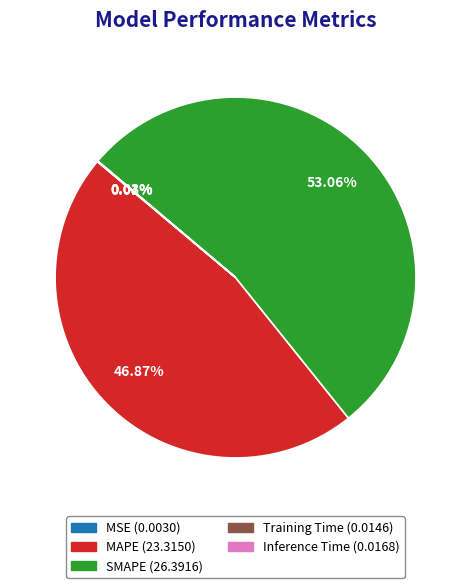

What is the largest slice in the pie chart?

SMAPE